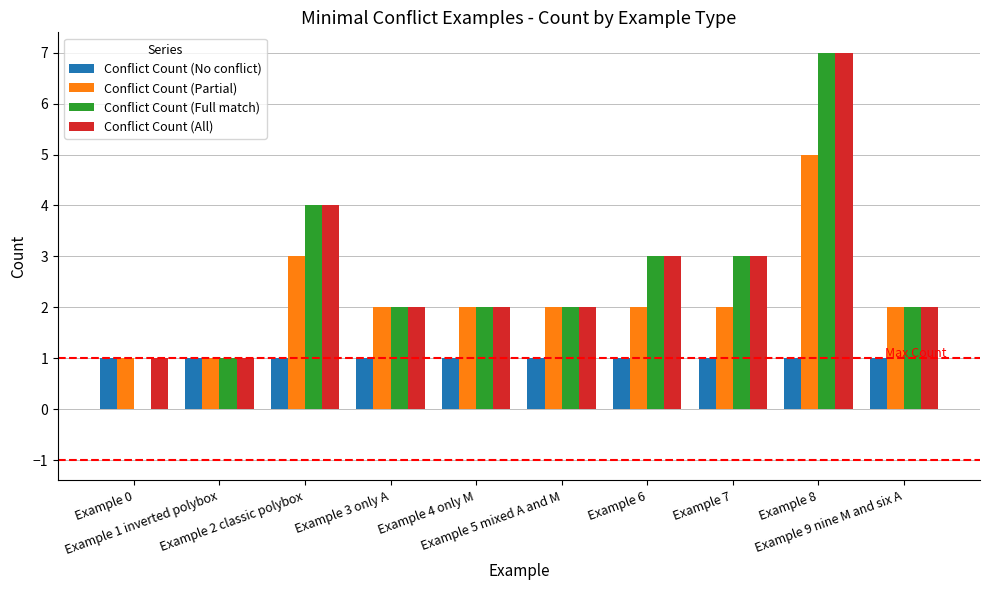

What is the greatest value displayed?

7